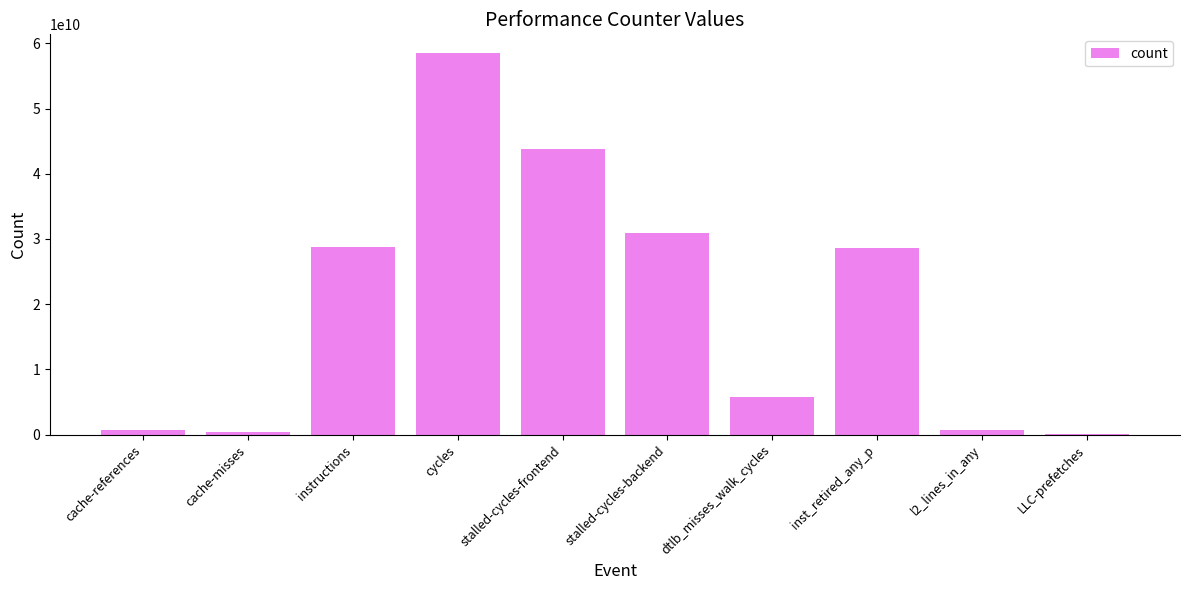

What is the sum of all values?

198150276537